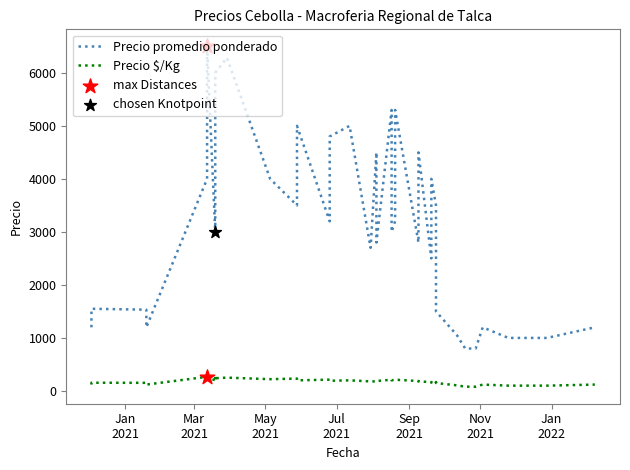

Which series has the largest total across all categories?

Precio promedio ponderado